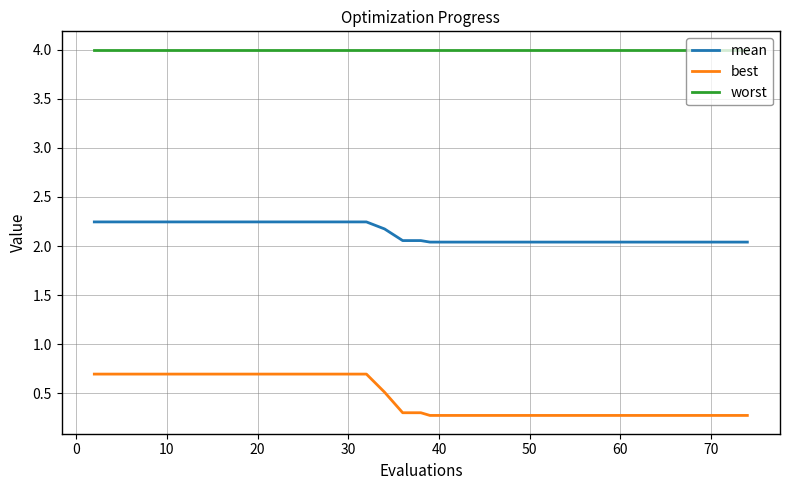

List the series in order of their overall mean, highest first.

worst, mean, best